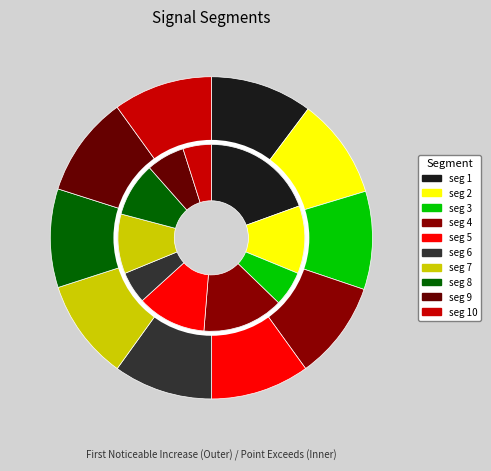

What is the difference between the highest and lowest values at signal segment 3?

0.8